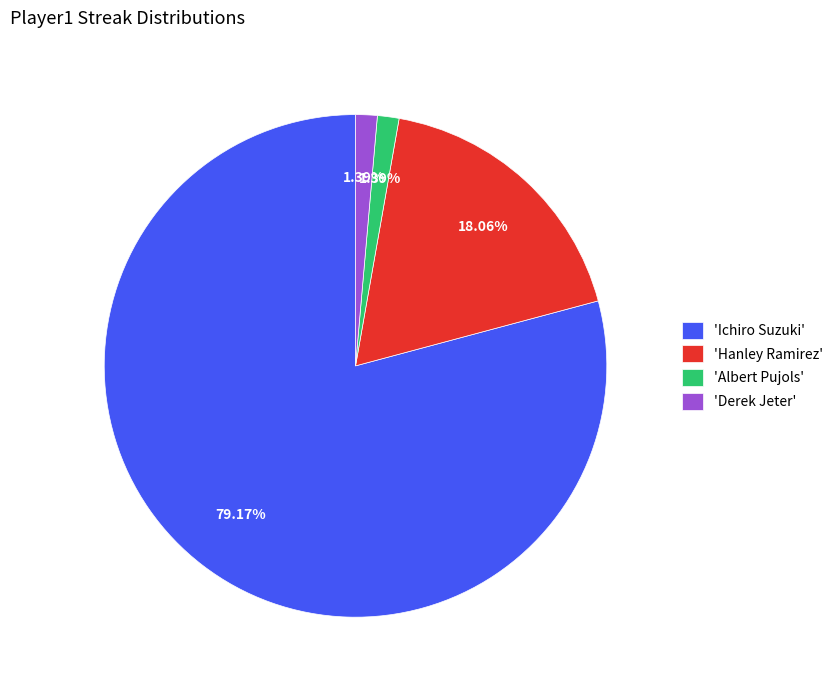

Which has a higher value, 'Derek Jeter' or 'Ichiro Suzuki'?

'Ichiro Suzuki'